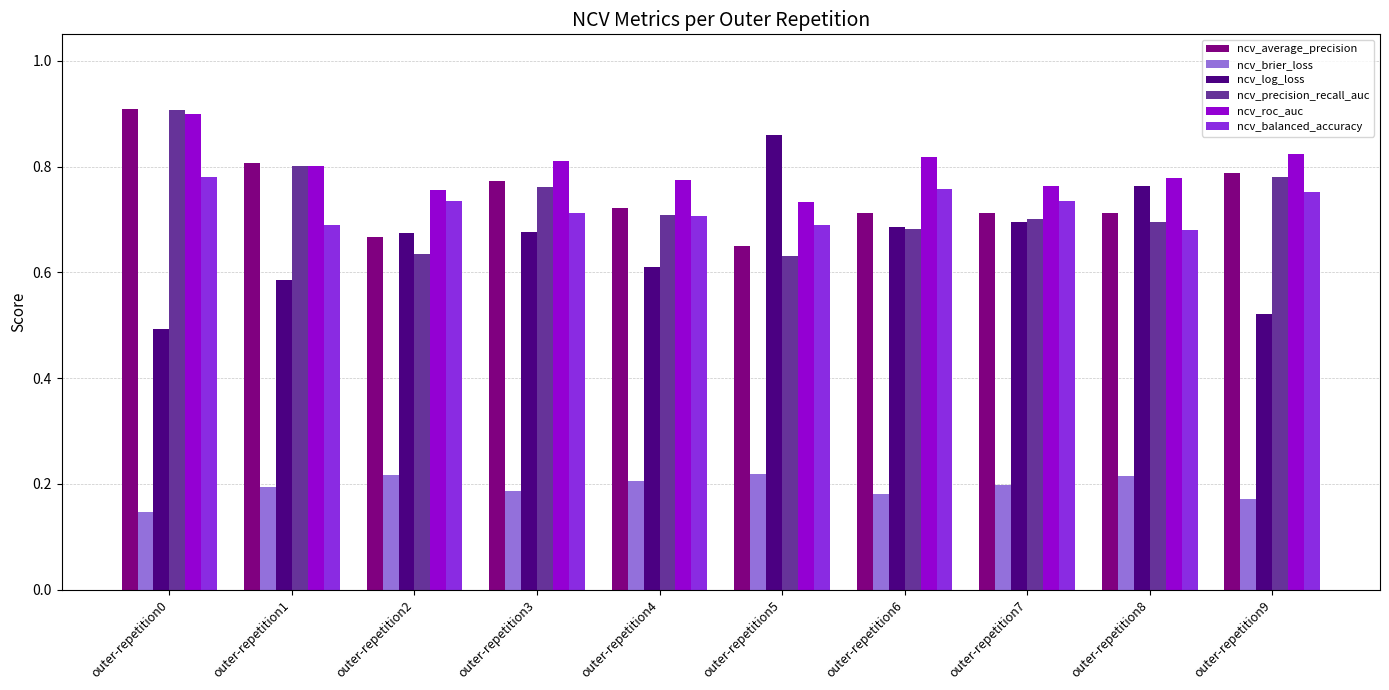

Between outer-repetition4 and outer-repetition5, which series saw the biggest shift?

ncv_log_loss